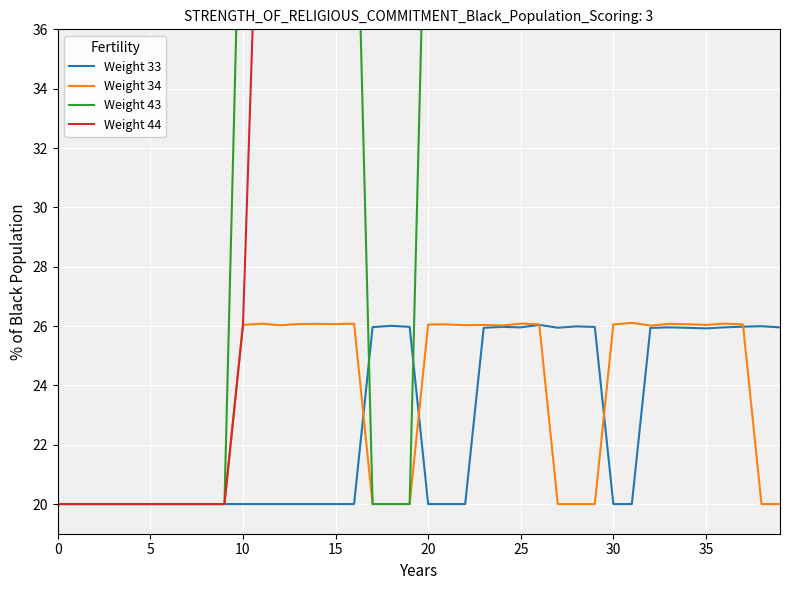

True or false: Weight 43 and Weight 34 intersect in this chart.

False